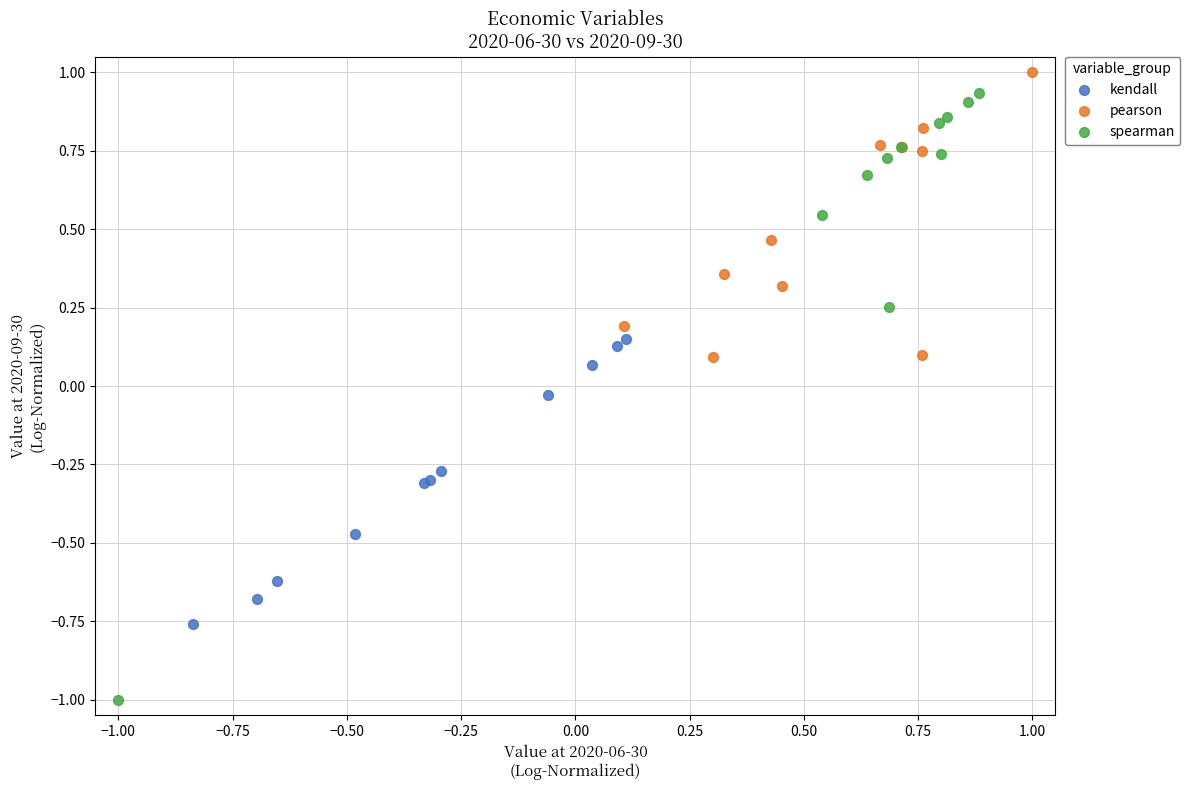

Which series has the largest Y range (max minus min)?

spearman